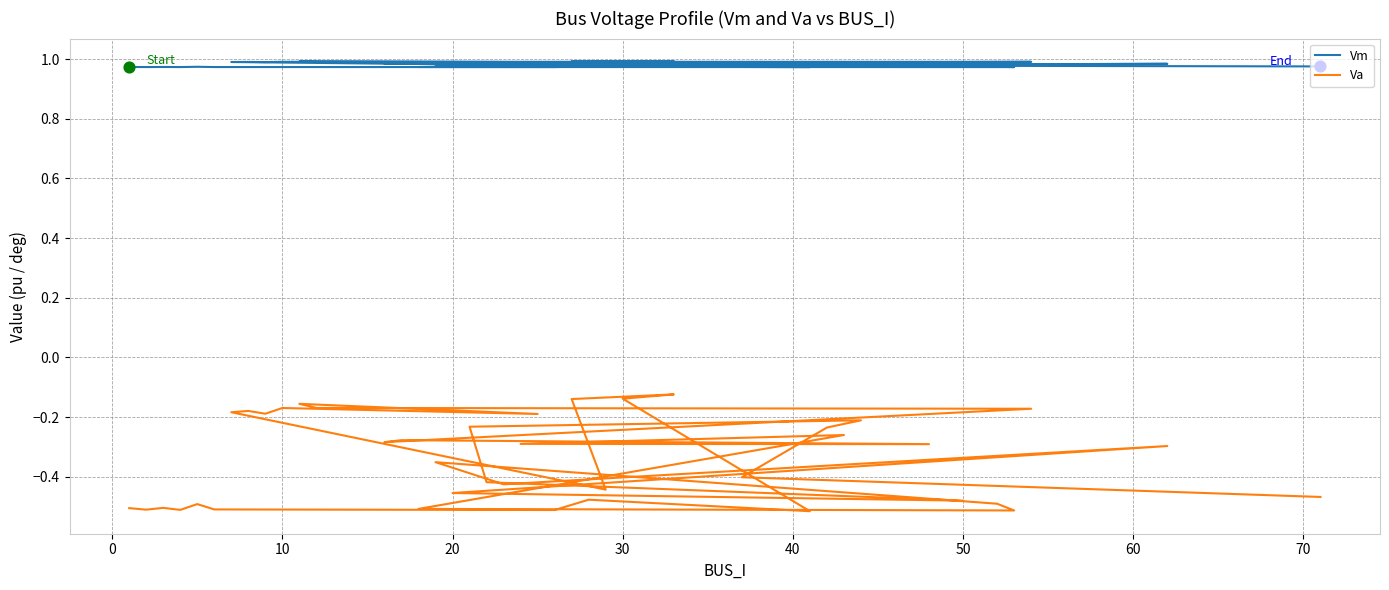

Which series reaches the minimum Y coordinate?

Va